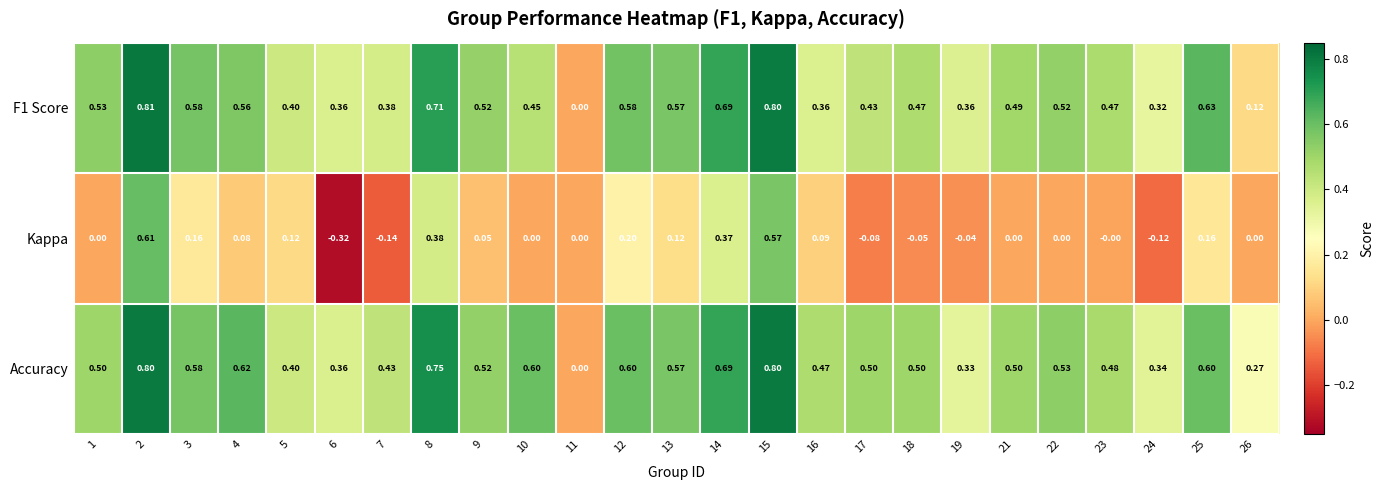

Is the value of Accuracy at 11 greater than the value of Kappa at 6?

Yes